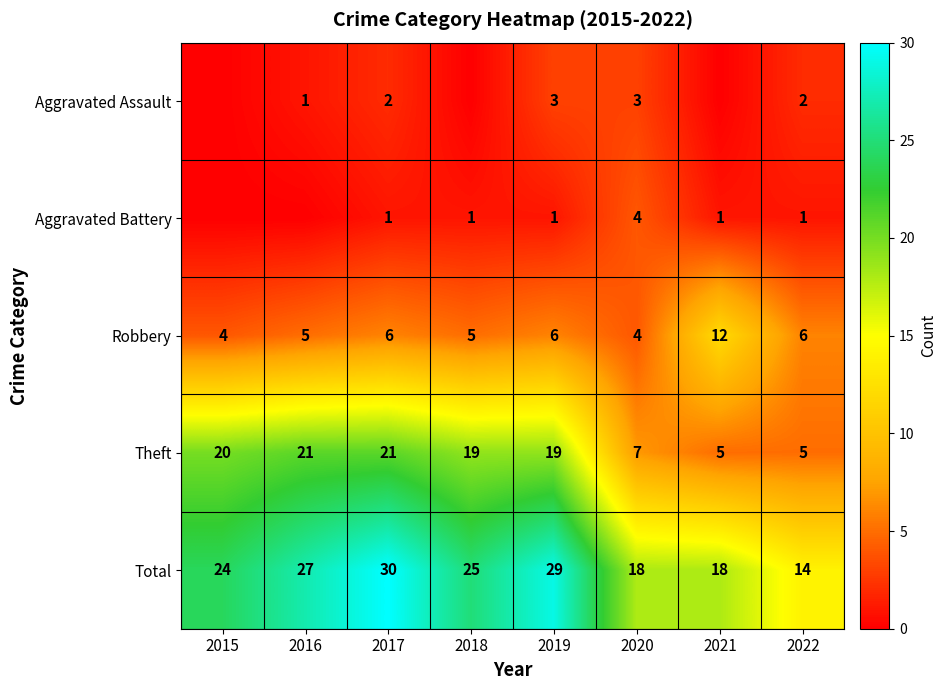

What is the average value of the Robbery series?

6